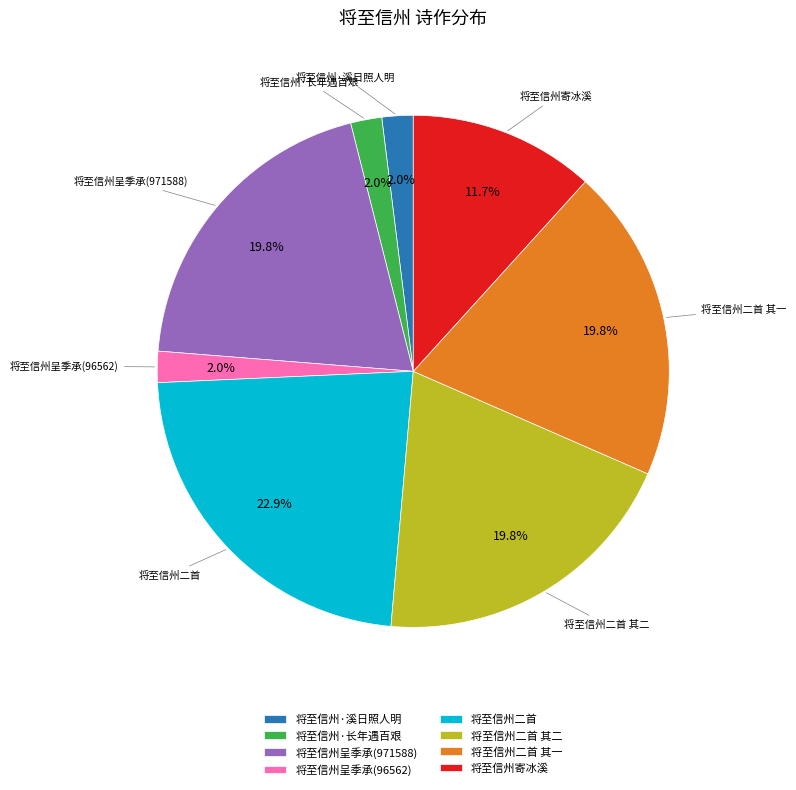

What percentage is the 将至信州呈季承(971588) slice, to the nearest percent?

20%